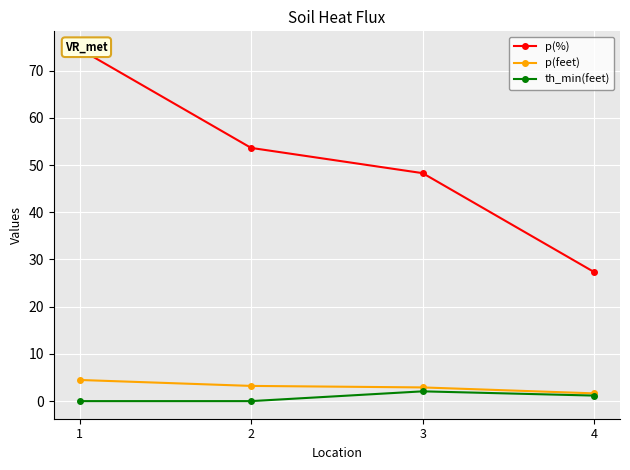

What is the spread (max minus min) of values at 4?

26.1